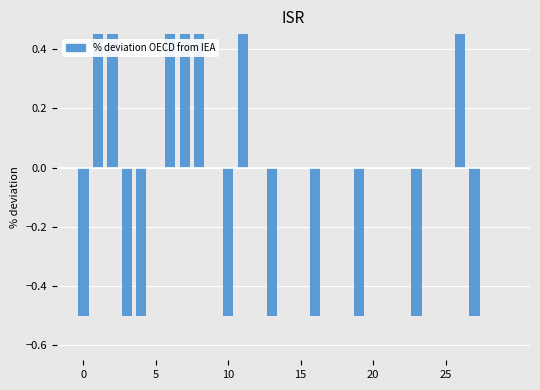

How many values are below 0?

9